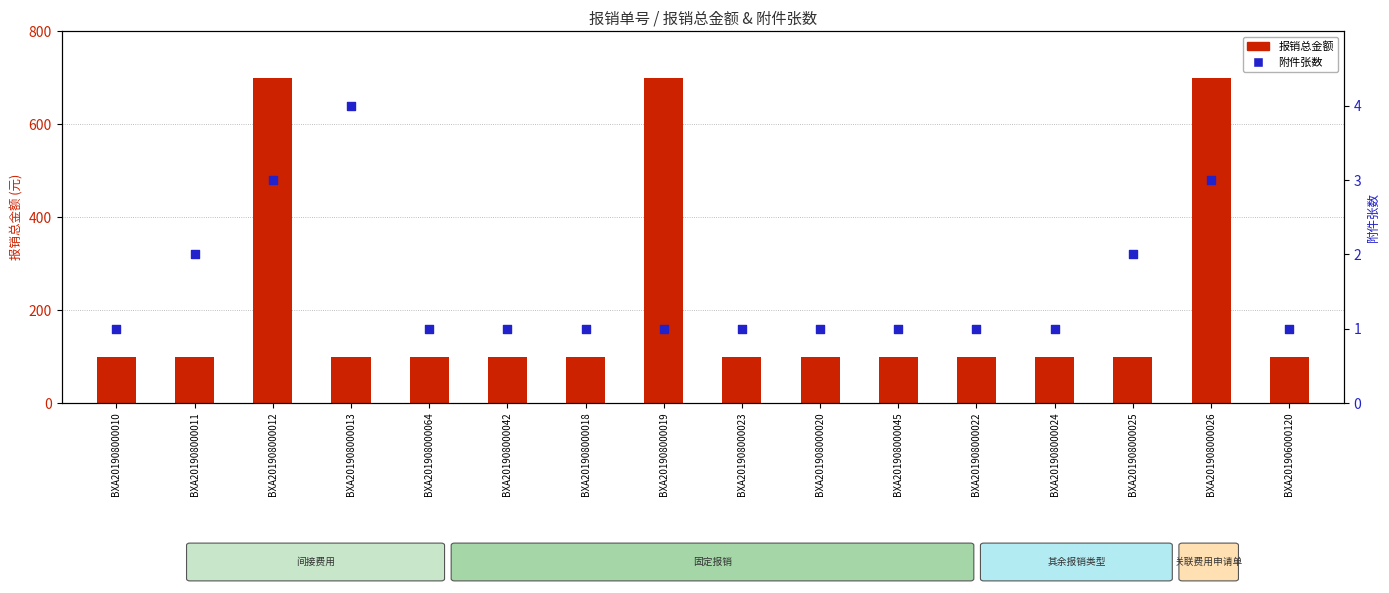

At how many categories does at least one series exceed 560?

3